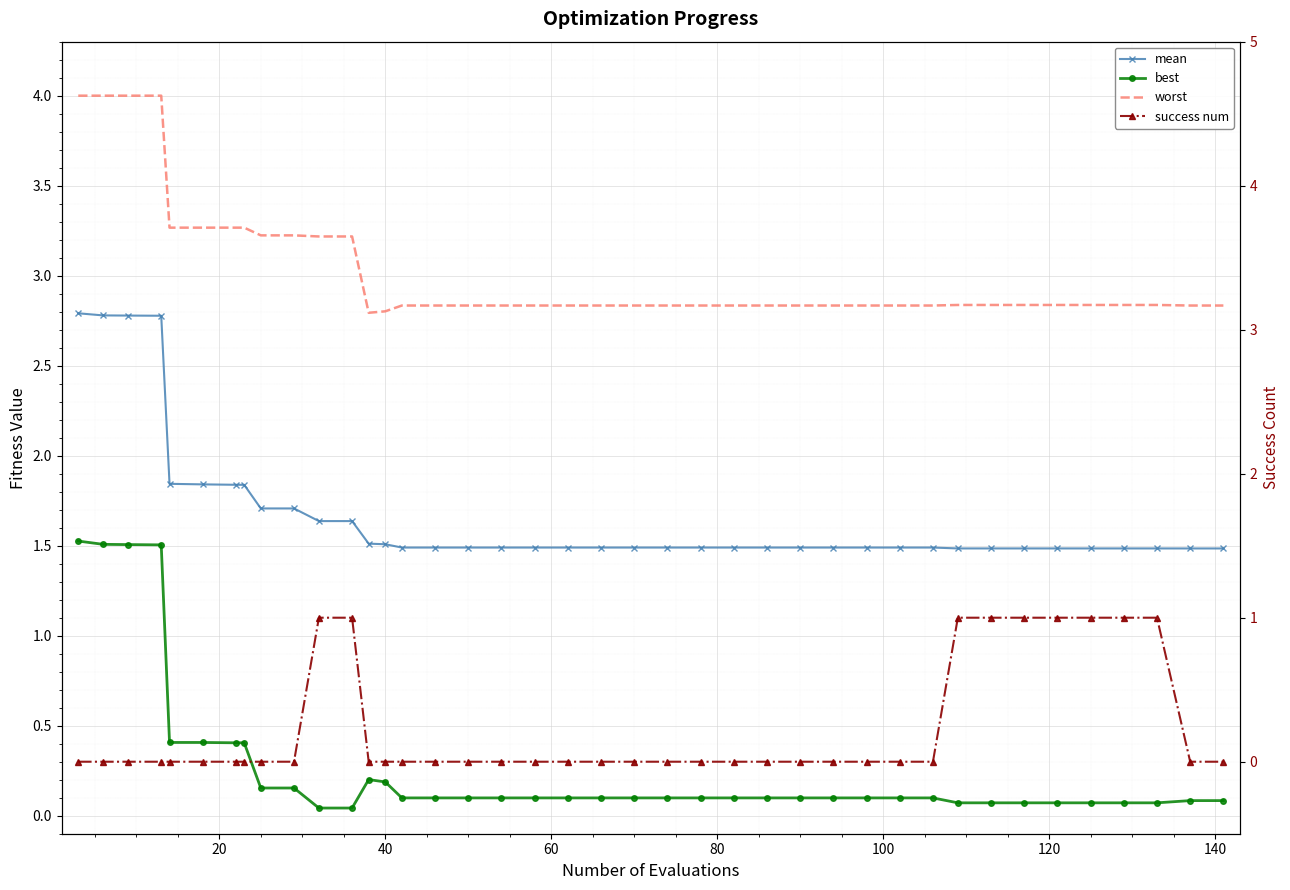

What is the average value of the worst series?

3.0